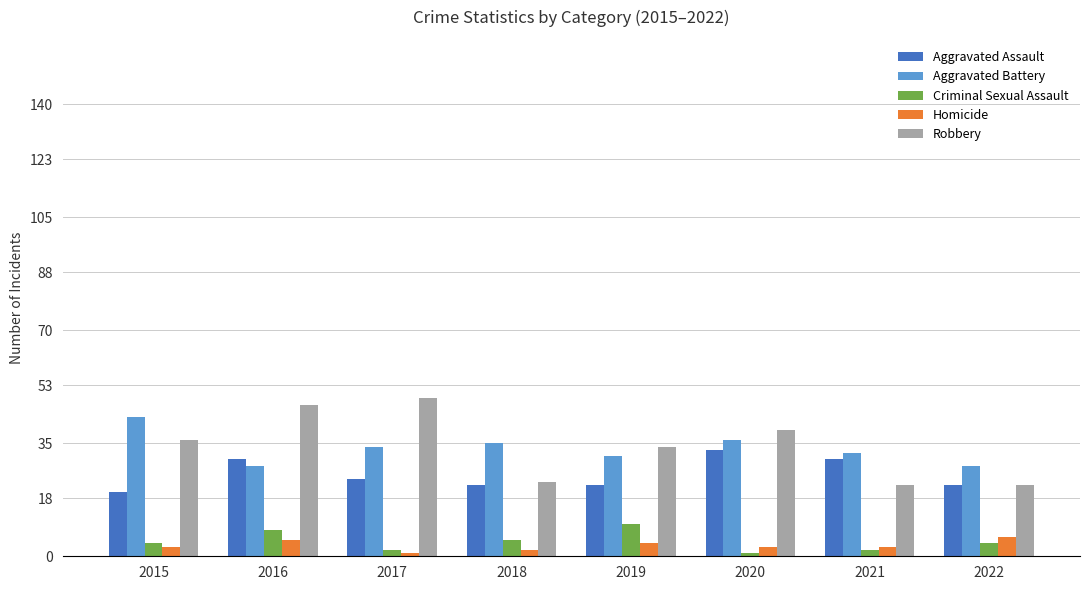

The value of Robbery at 2020 is 56. True or false?

False